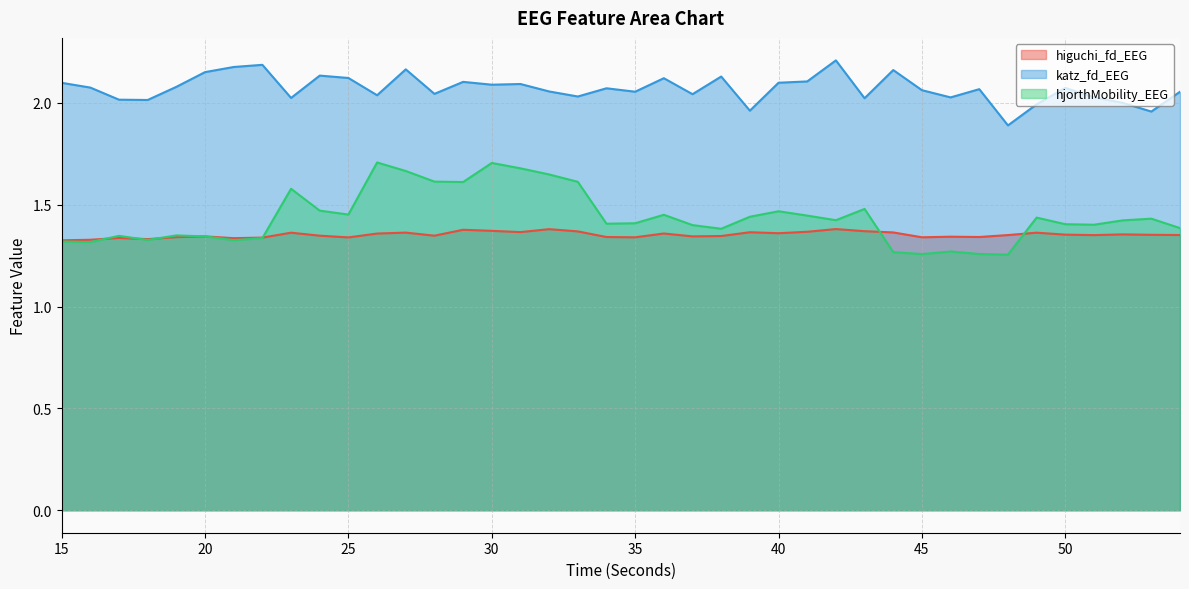

Reading right to left, extract all data points from this chart.

higuchi_fd_EEG: 54=1.4	53=1.4	52=1.4	51=1.4	50=1.4	49=1.4	48=1.4	47=1.3	46=1.3	45=1.3	44=1.4	43=1.4	42=1.4	41=1.4	40=1.4	39=1.4	38=1.3	37=1.3	36=1.4	35=1.3	34=1.3	33=1.4	32=1.4	31=1.4	30=1.4	29=1.4	28=1.3	27=1.4	26=1.4	25=1.3	24=1.3	23=1.4	22=1.3	21=1.3	20=1.3	19=1.3	18=1.3	17=1.3	16=1.3	15=1.3
katz_fd_EEG: 54=2.1	53=2.0	52=2.0	51=2.0	50=2.1	49=2.0	48=1.9	47=2.1	46=2.0	45=2.1	44=2.2	43=2.0	42=2.2	41=2.1	40=2.1	39=2.0	38=2.1	37=2.0	36=2.1	35=2.1	34=2.1	33=2.0	32=2.1	31=2.1	30=2.1	29=2.1	28=2.0	27=2.2	26=2.0	25=2.1	24=2.1	23=2.0	22=2.2	21=2.2	20=2.2	19=2.1	18=2.0	17=2.0	16=2.1	15=2.1
hjorthMobility_EEG: 54=1.4	53=1.4	52=1.4	51=1.4	50=1.4	49=1.4	48=1.3	47=1.3	46=1.3	45=1.3	44=1.3	43=1.5	42=1.4	41=1.4	40=1.5	39=1.4	38=1.4	37=1.4	36=1.5	35=1.4	34=1.4	33=1.6	32=1.6	31=1.7	30=1.7	29=1.6	28=1.6	27=1.7	26=1.7	25=1.5	24=1.5	23=1.6	22=1.3	21=1.3	20=1.3	19=1.3	18=1.3	17=1.3	16=1.3	15=1.3